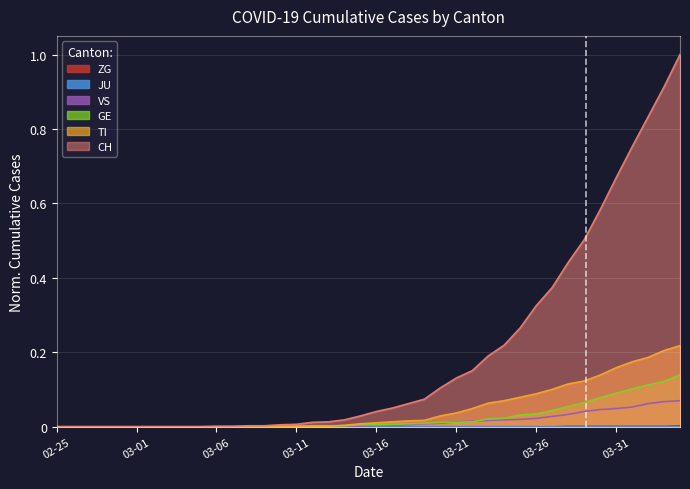

How many data points in CH are above 0?

30